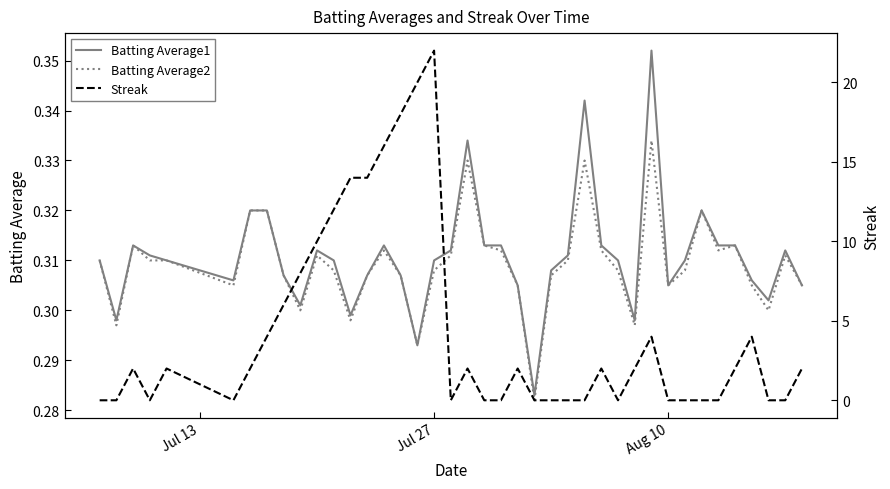

Is it true that Batting Average1 equals 0.5 at Aug 10?

False